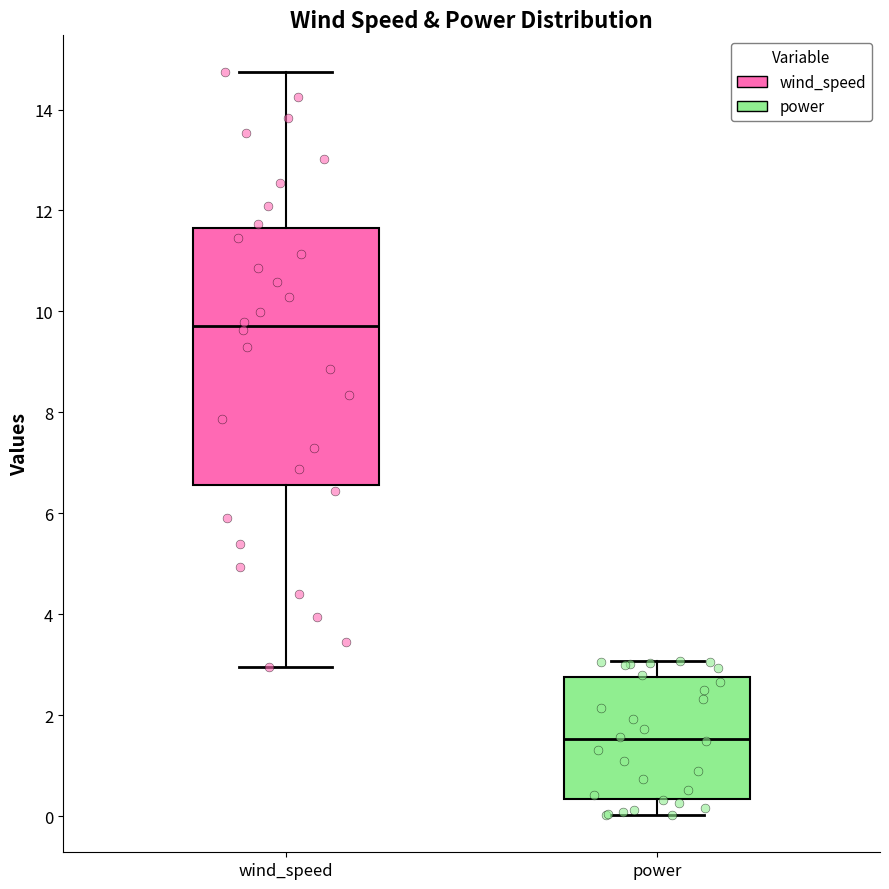

Which box has the lowest median line?

power